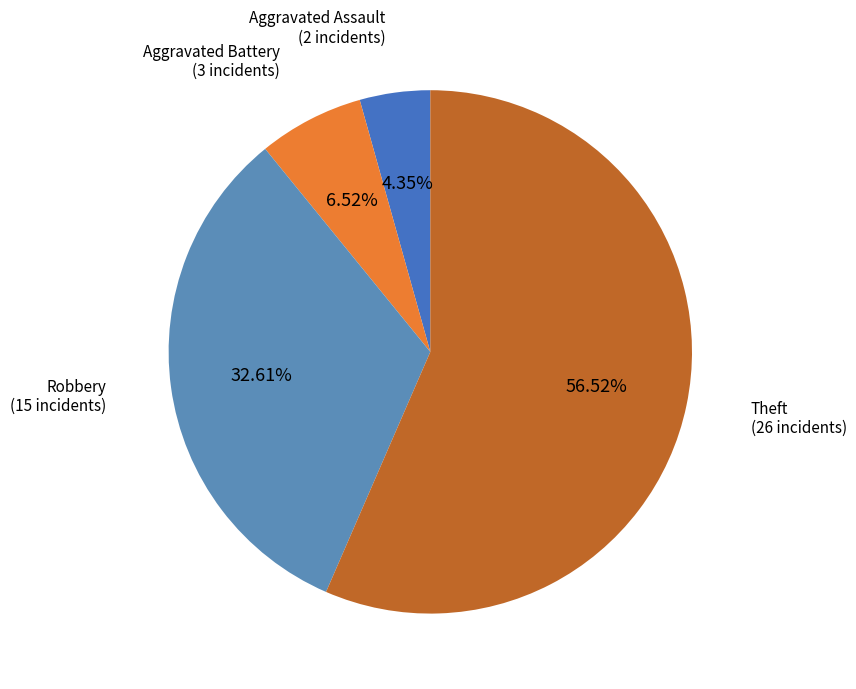

What is the largest slice in the pie chart?

Theft